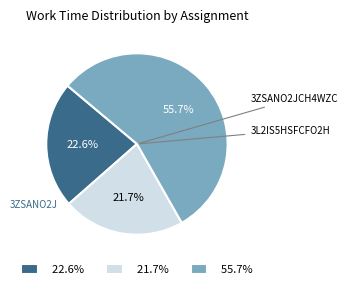

How many slices are in this pie chart?

3